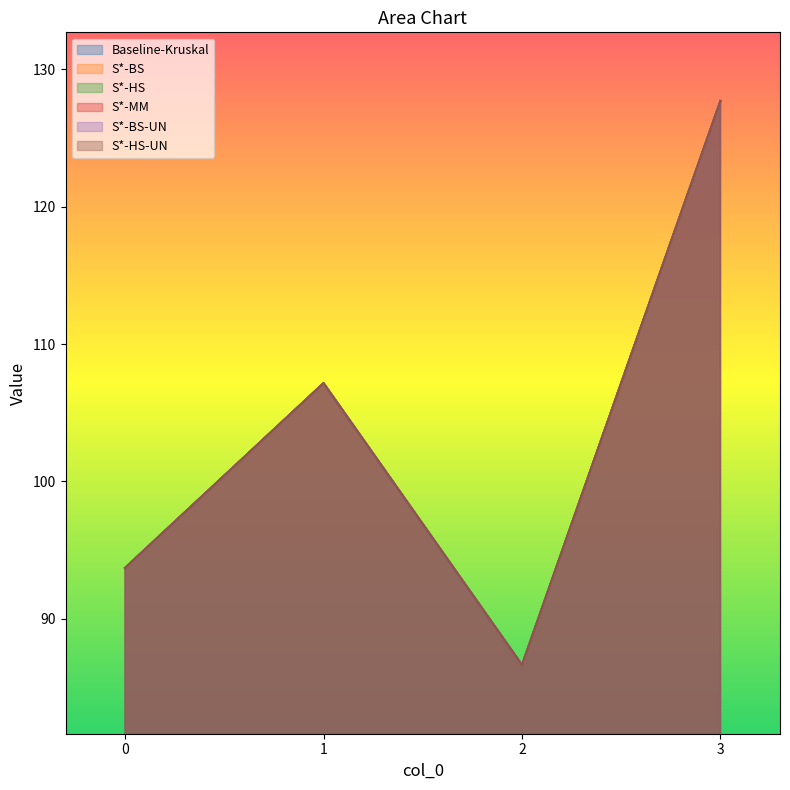

At which label is S*-BS-UN closest to 107?

1